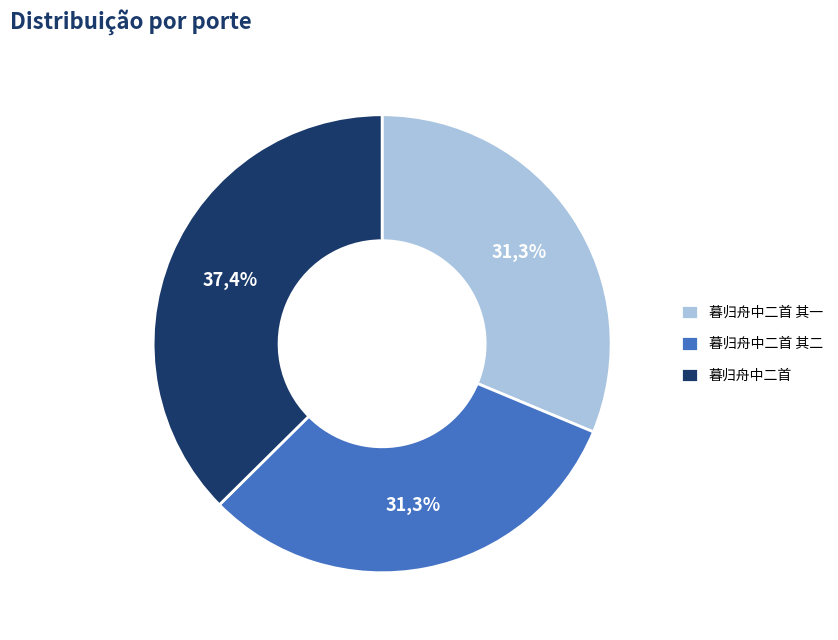

How many segments does this pie chart have?

3